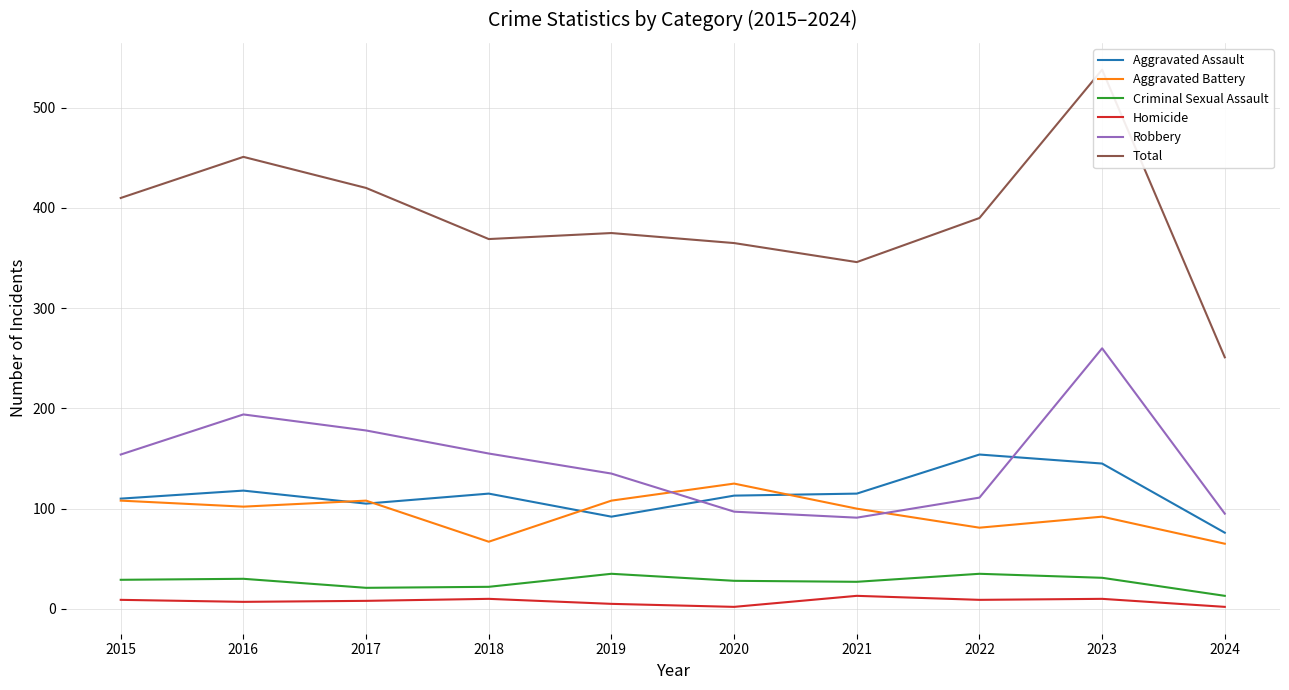

Which label corresponds to the largest value in the chart?

2023